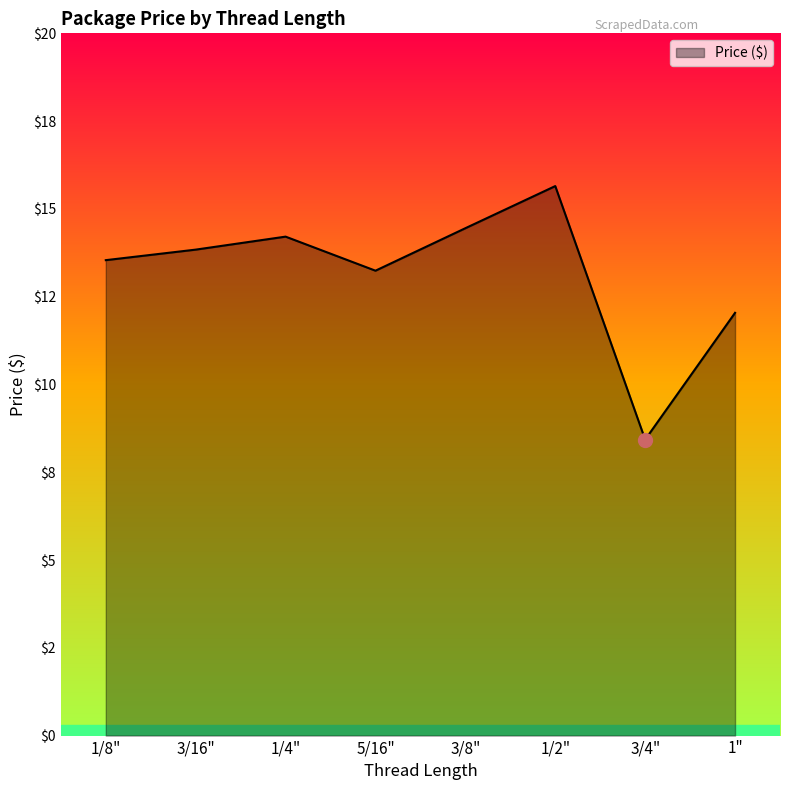

Approximately how many times larger is the value at 3/16" compared to 1/2"?

0.9